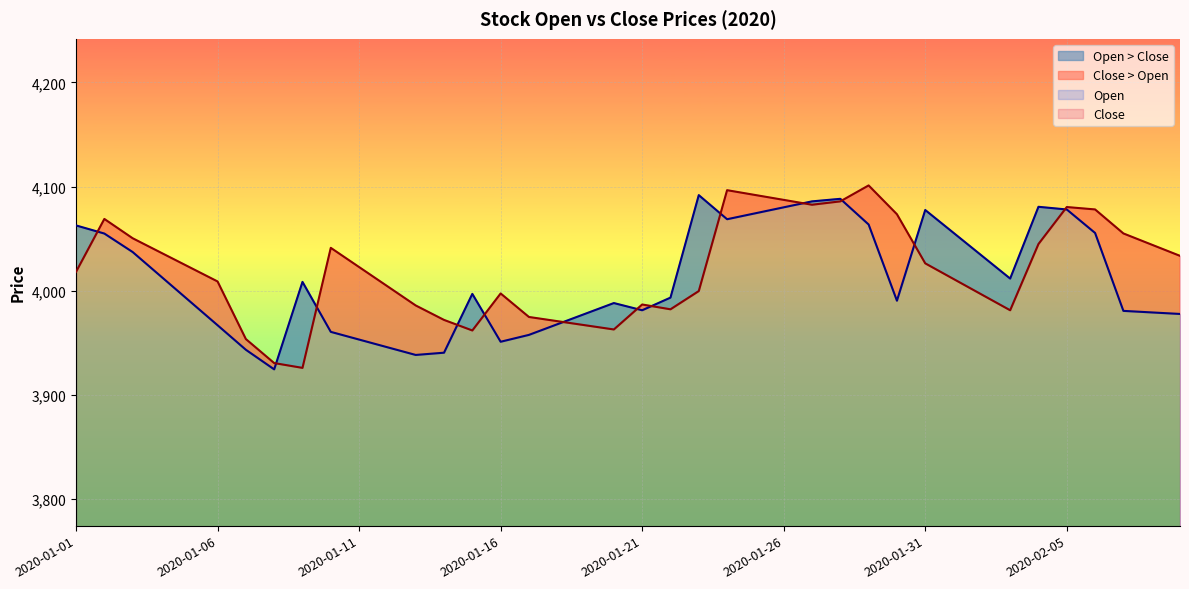

What is the smallest value displayed?

3924.7